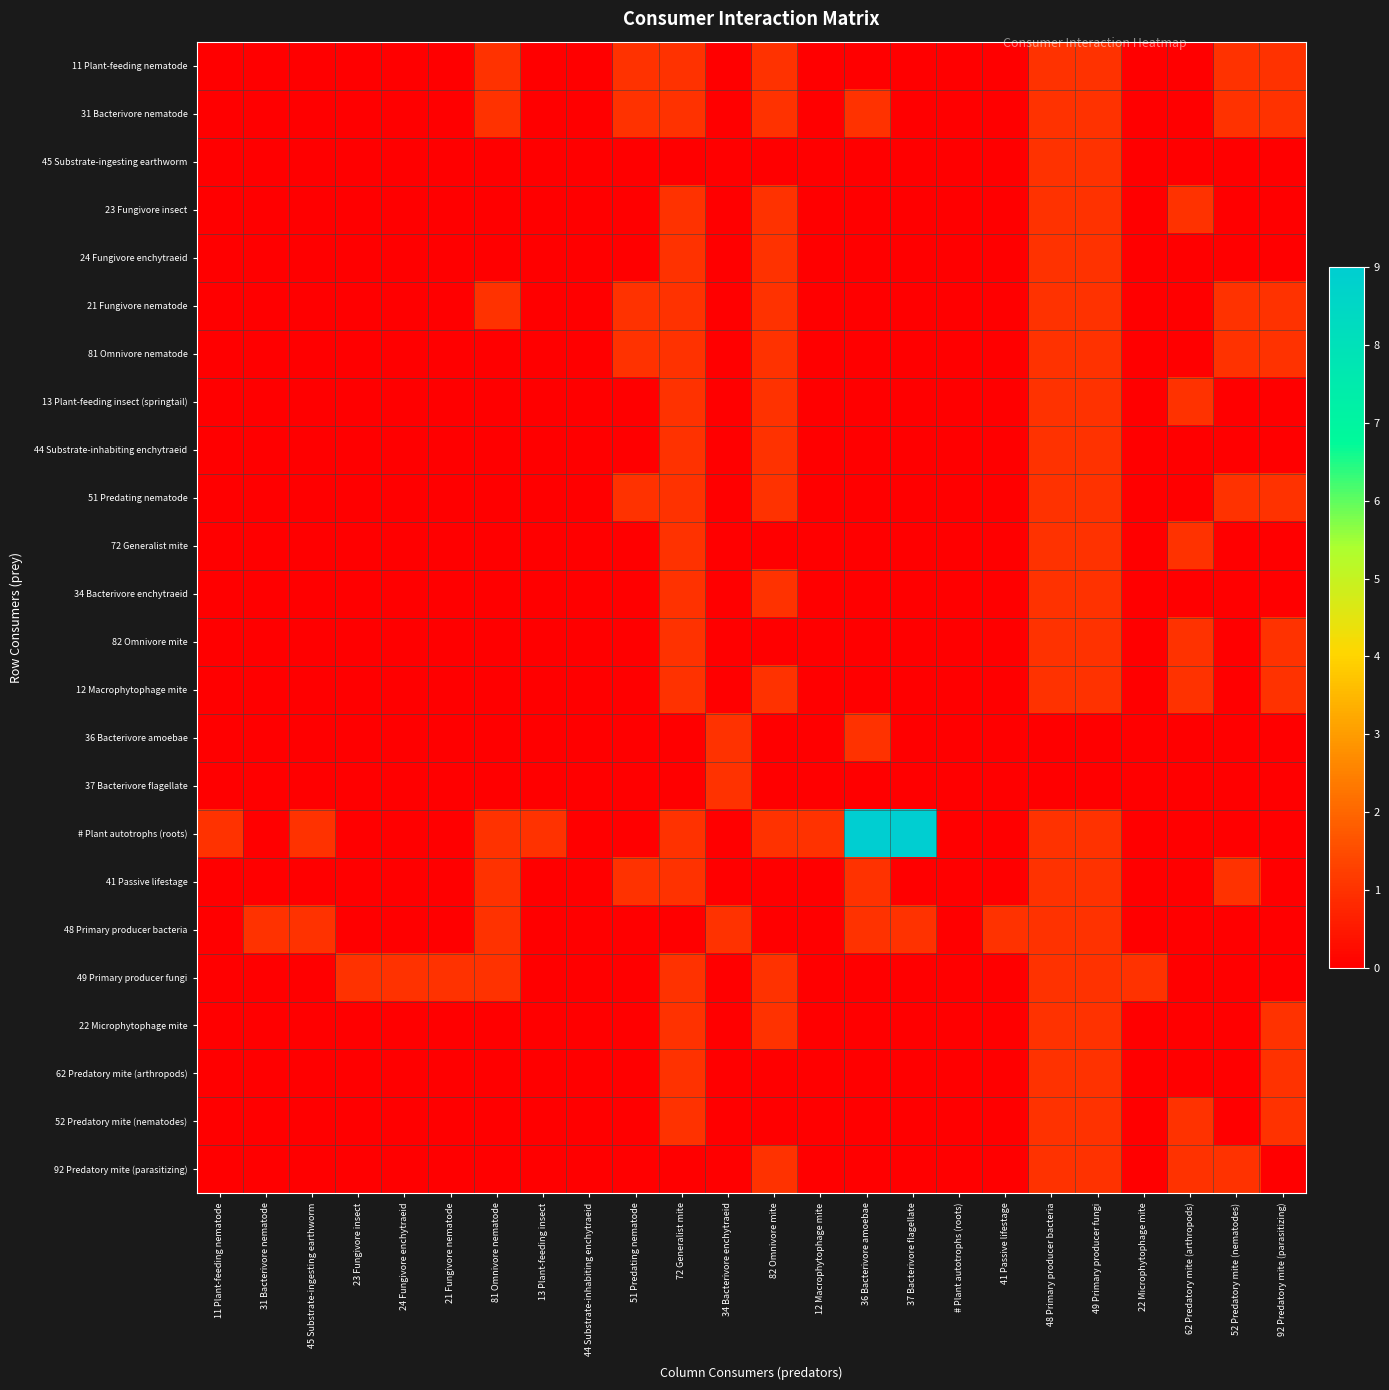

Rank the series by their maximum value, from lowest to highest.

11 Plant-feeding nematode, 31 Bacterivore nematode, 45 Substrate-ingesting earthworm, 23 Fungivore insect, 24 Fungivore enchytraeid, 21 Fungivore nematode, 81 Omnivore nematode, 13 Plant-feeding insect (springtail), 44 Substrate-inhabiting enchytraeid, 51 Predating nematode, 72 Generalist mite, 34 Bacterivore enchytraeid, 82 Omnivore mite, 12 Macrophytophage mite, 36 Bacterivore amoebae, 37 Bacterivore flagellate, 41 Passive lifestage, 48 Primary producer bacteria, 49 Primary producer fungi, 22 Microphytophage mite, 62 Predatory mite (arthropods), 52 Predatory mite (nematodes), 92 Predatory mite (parasitizing), # Plant autotrophs (roots)